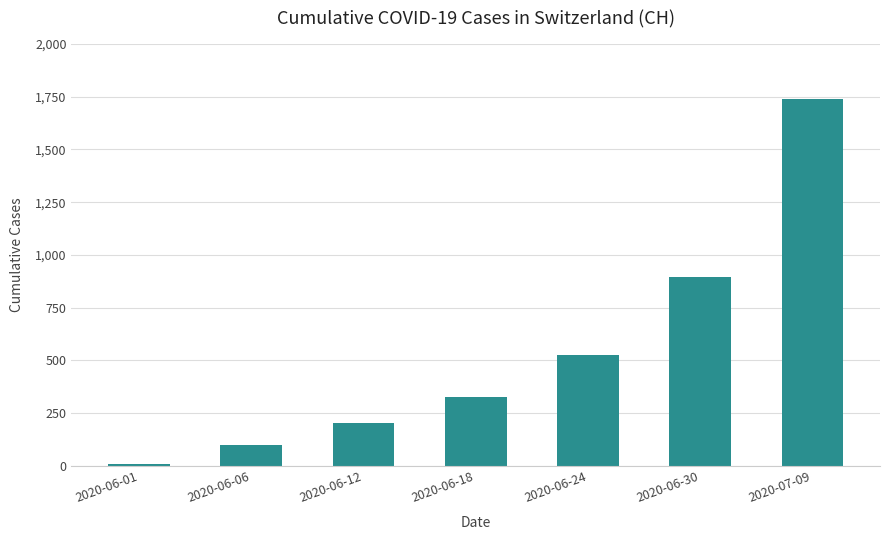

At which label is the value closest to 873?

2020-06-30